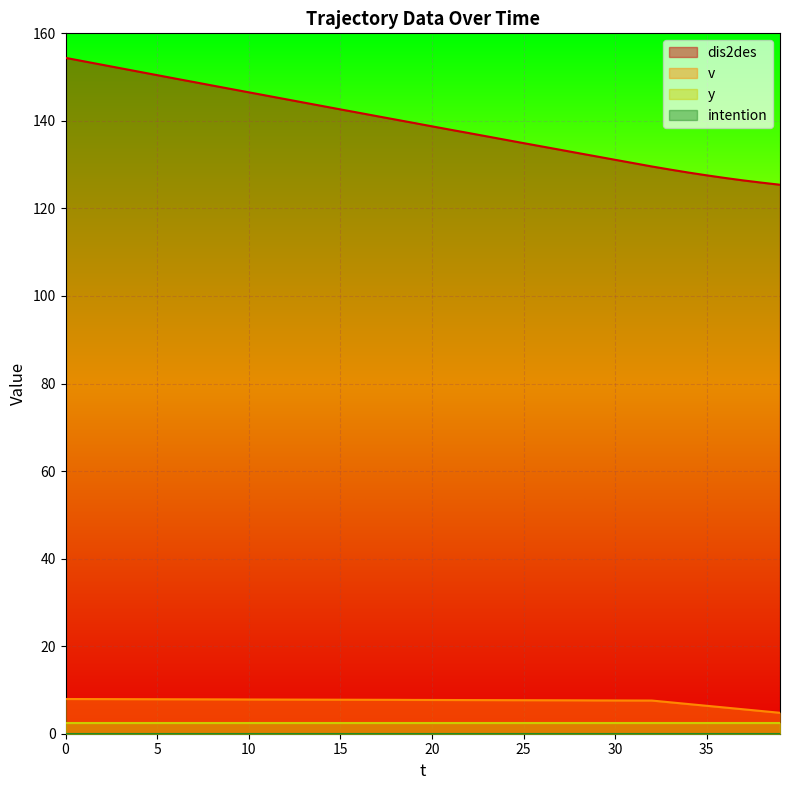

What is the difference between the second highest and second lowest values in the dis2des series?

27.7